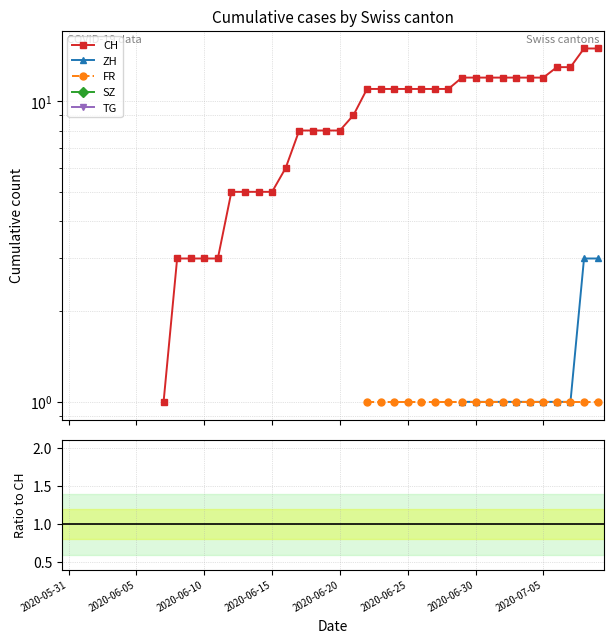

The value of TG at 39 is nan. True or false?

False